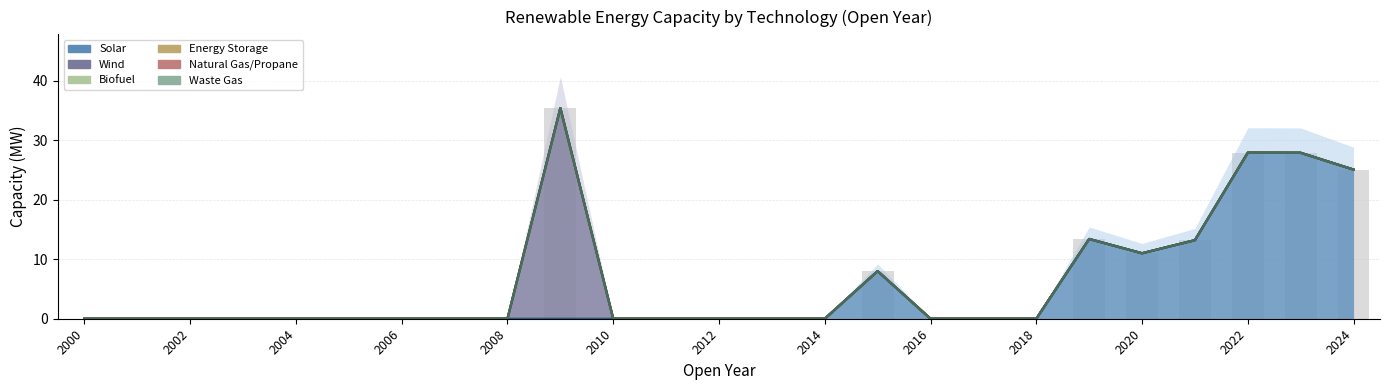

The value of Waste Gas at 2018 is -22.6. True or false?

False